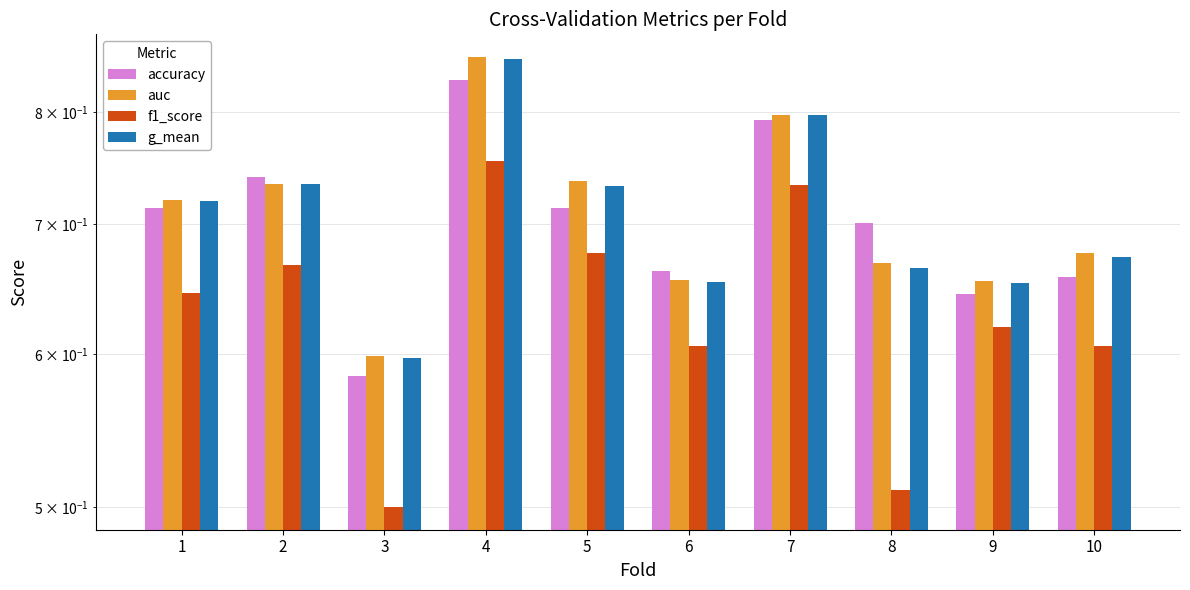

What are all the series names shown in the legend?

accuracy, auc, f1_score, g_mean